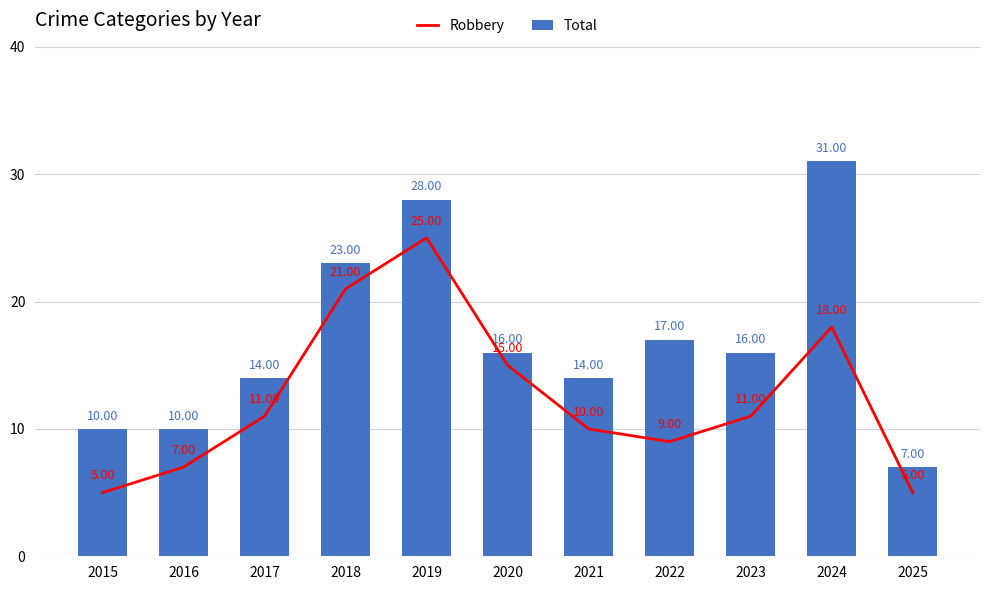

What is the sum of all Total values?

186